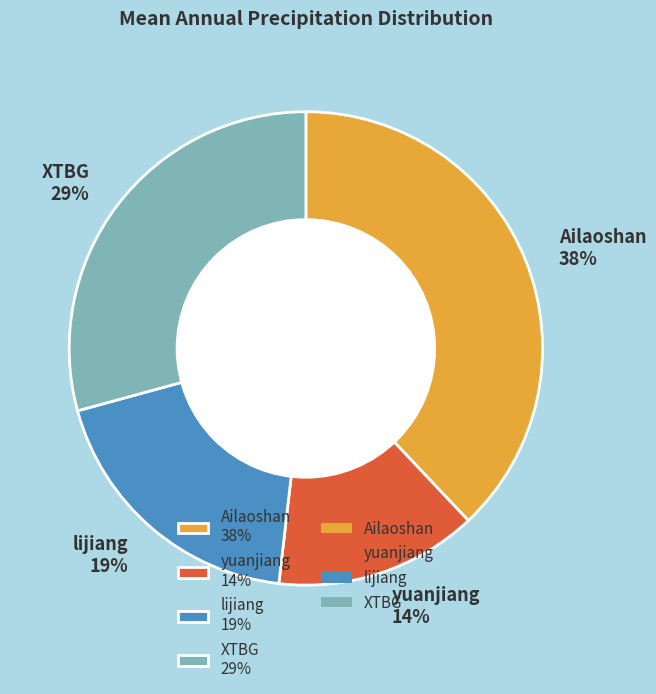

How many segments does this pie chart have?

4